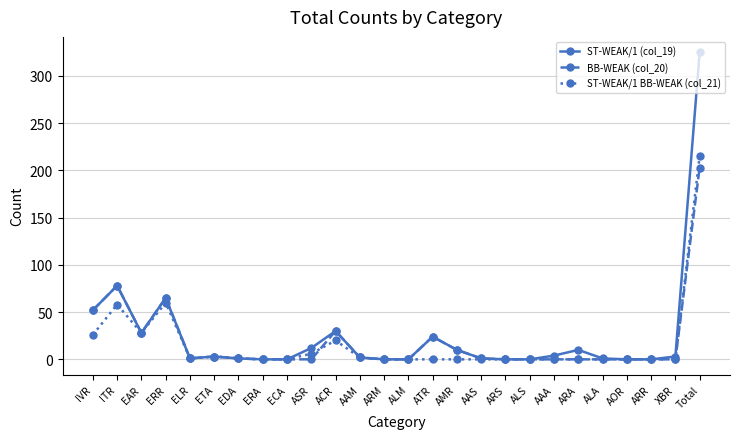

Which label corresponds to the largest value in the chart?

Total